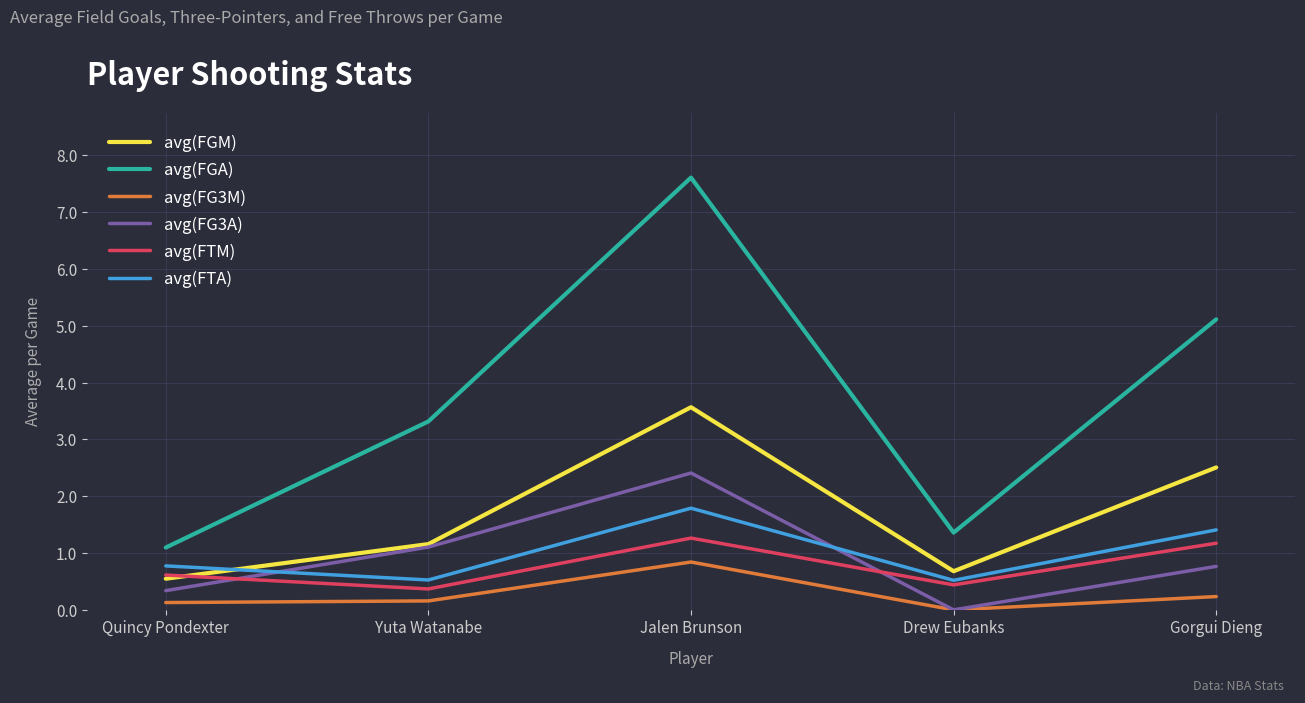

True or false: avg(FGM) and avg(FG3M) intersect in this chart.

False